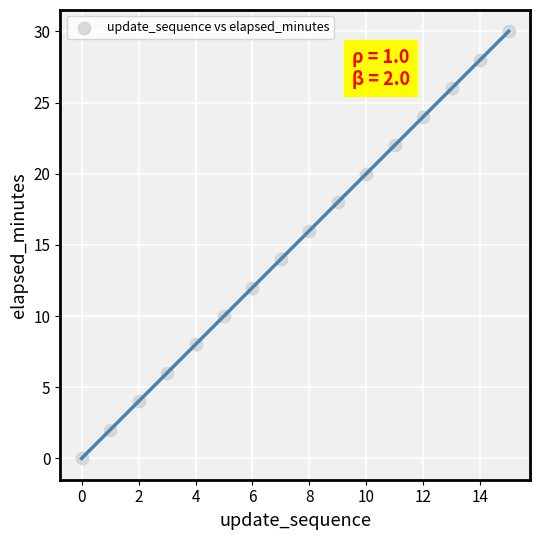

What is the range of Y values (max minus min)?

30